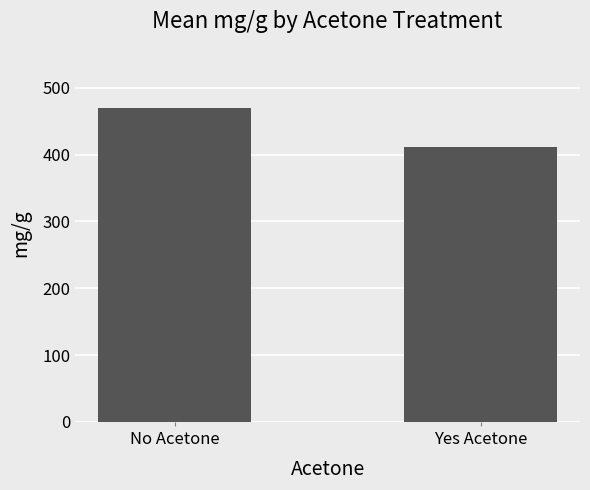

The chart shows a value of 241.4 at Yes Acetone. True or false?

False